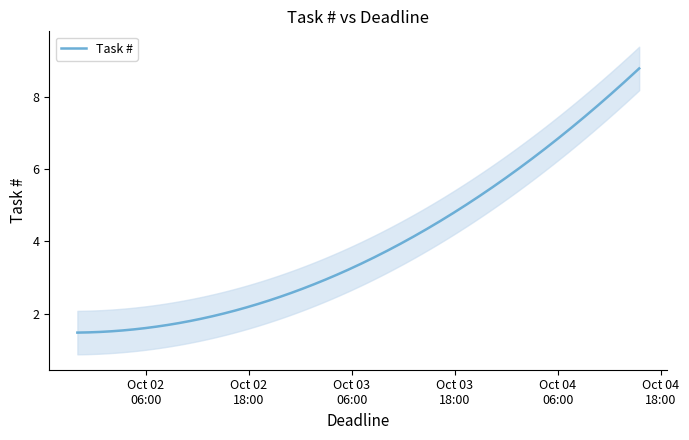

At which category does the chart reach its peak across all series?

2015-10-04 15:30